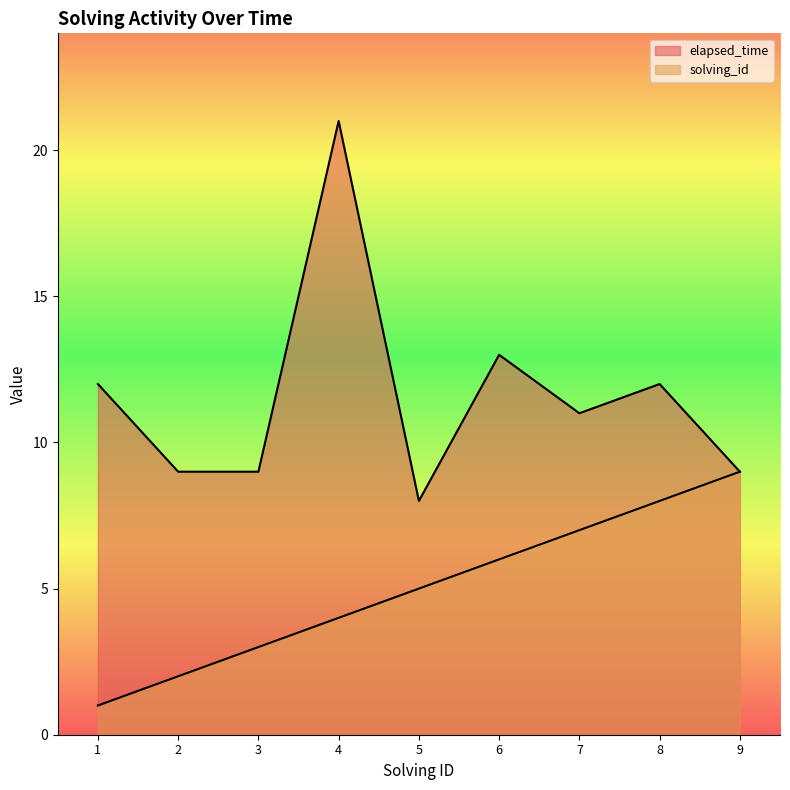

At which category is the sum across all series the highest?

4